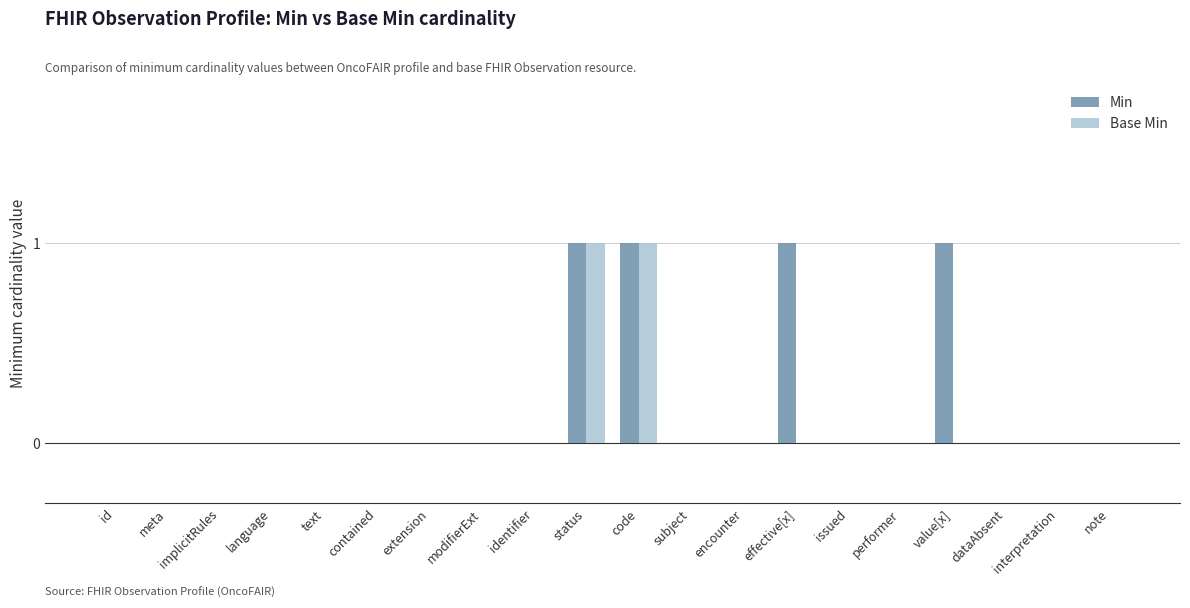

How many distinct data groups are displayed?

2